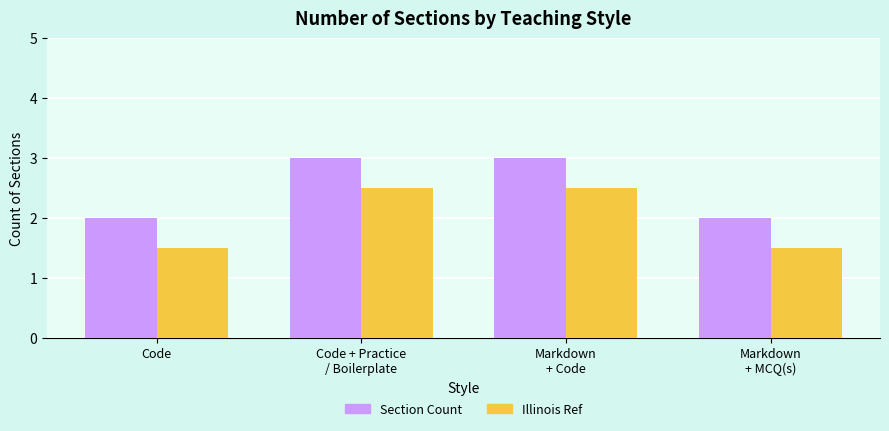

How many bars are there in each group?

2